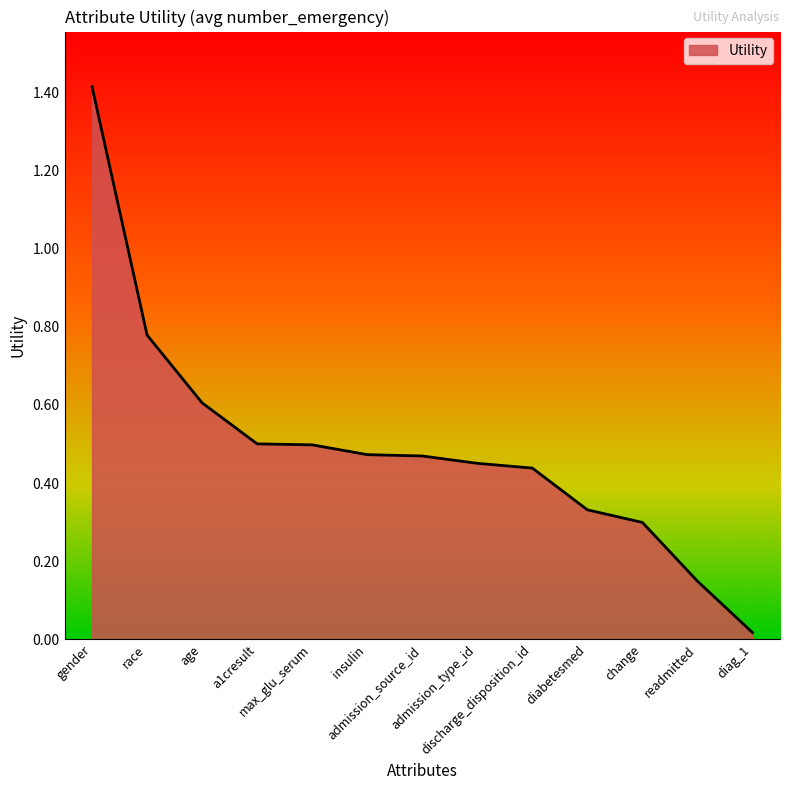

What is the maximum value shown in the chart?

1.4